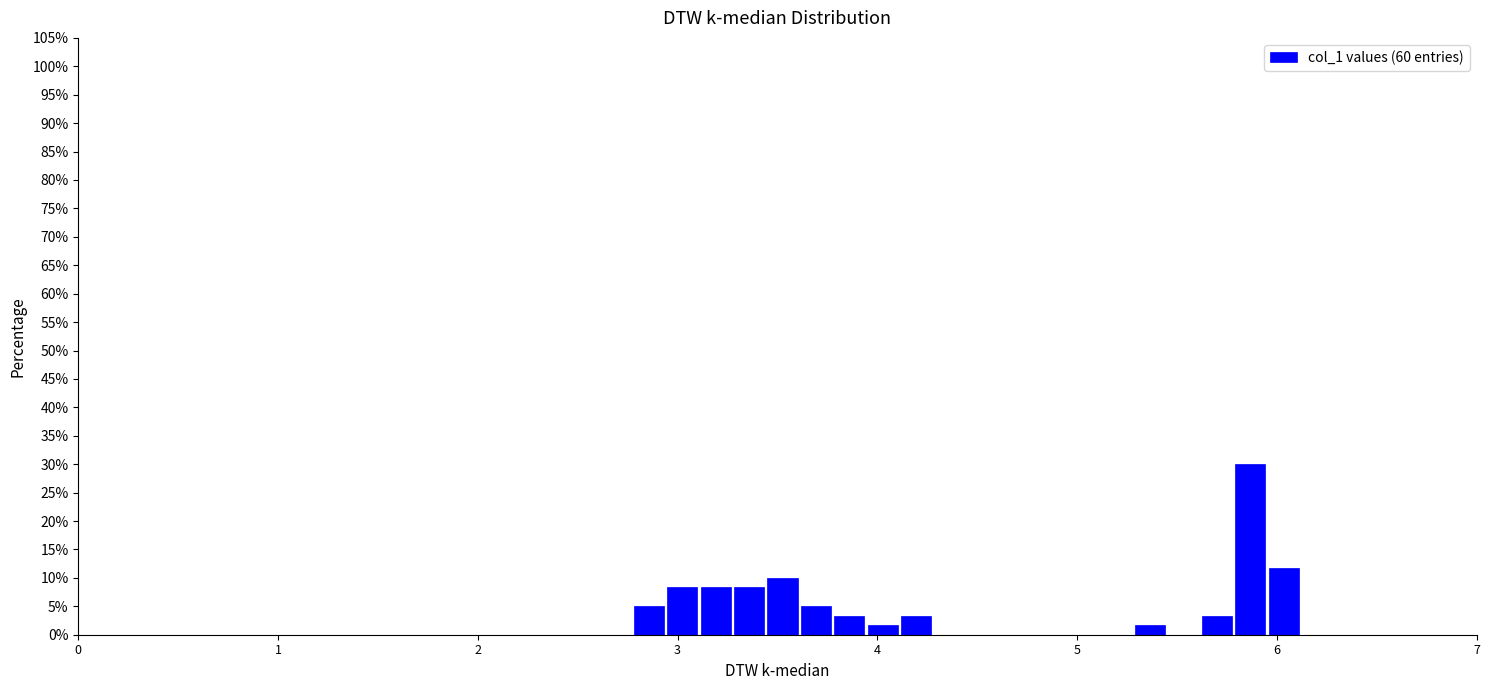

Read against the x-axis, roughly where is the centre of the tallest bar?

5.9